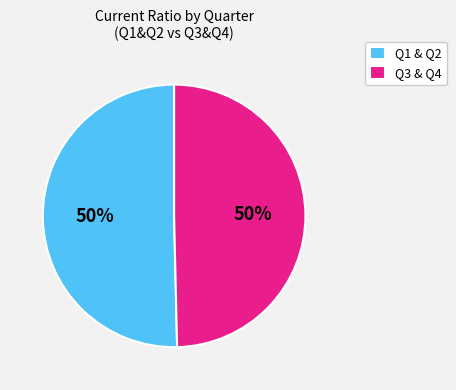

The Q1 & Q2 slice represents 50% of the pie. True or false?

True